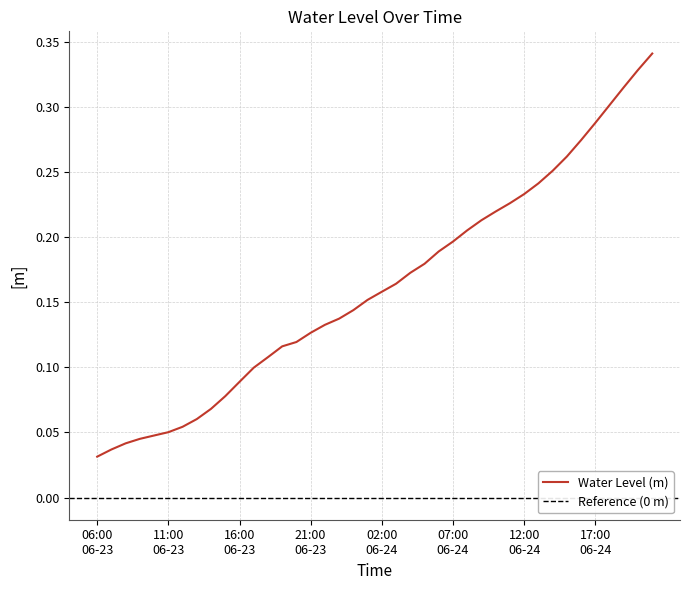

Reading left to right, list all the values displayed in this chart.

0.0	0.0	0.0	0.0	0.0	0.1	0.1	0.1	0.1	0.1	0.1	0.1	0.1	0.1	0.1	0.1	0.1	0.1	0.1	0.2	0.2	0.2	0.2	0.2	0.2	0.2	0.2	0.2	0.2	0.2	0.2	0.2	0.3	0.3	0.3	0.3	0.3	0.3	0.3	0.3